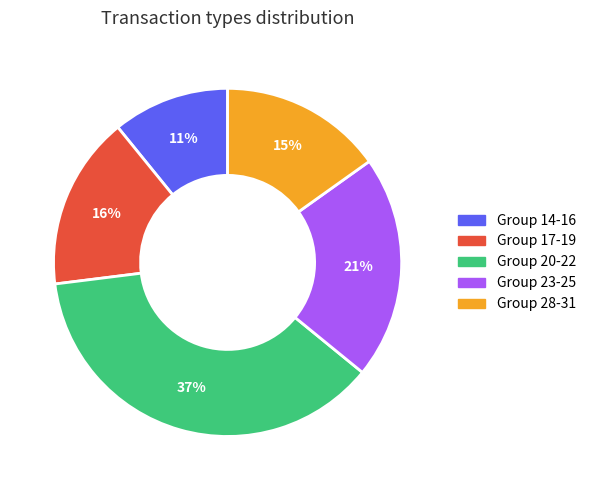

To the nearest percent, what is the average slice percentage?

20%